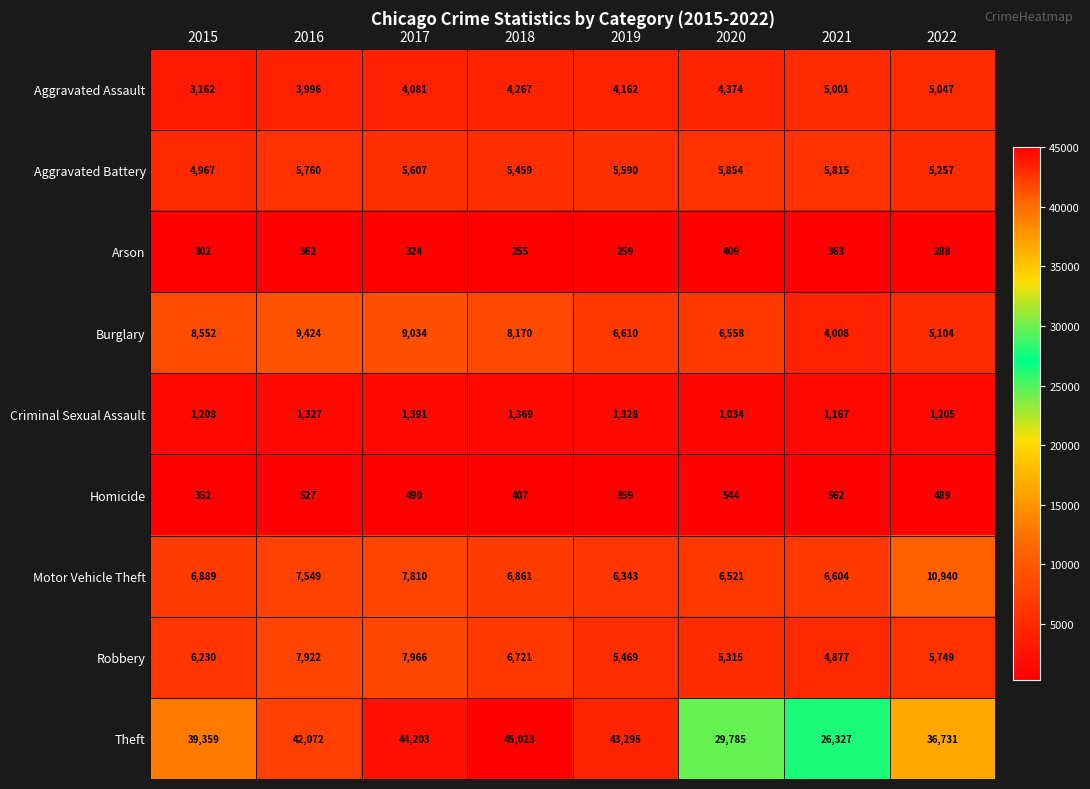

What is the difference between the second highest and second lowest values in the Aggravated Battery series?

558